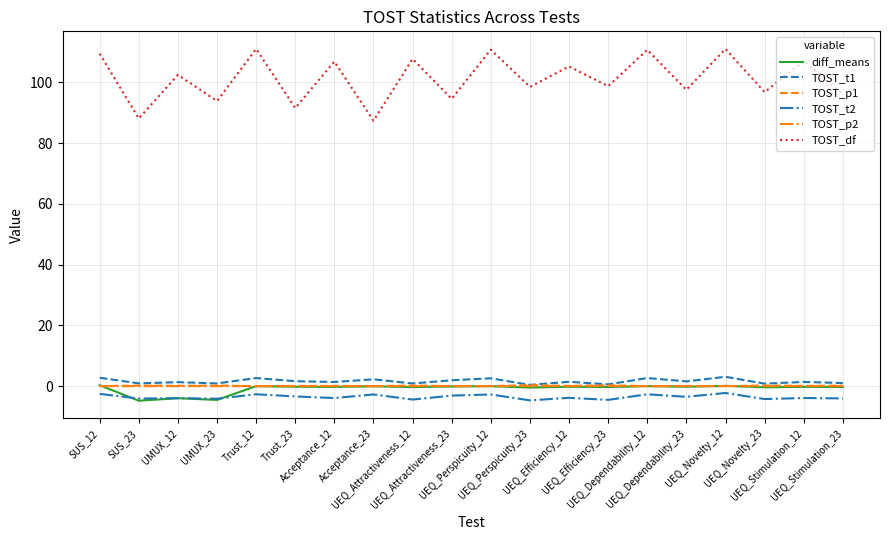

True or false: diff_means has more than 0 interior local peaks.

True